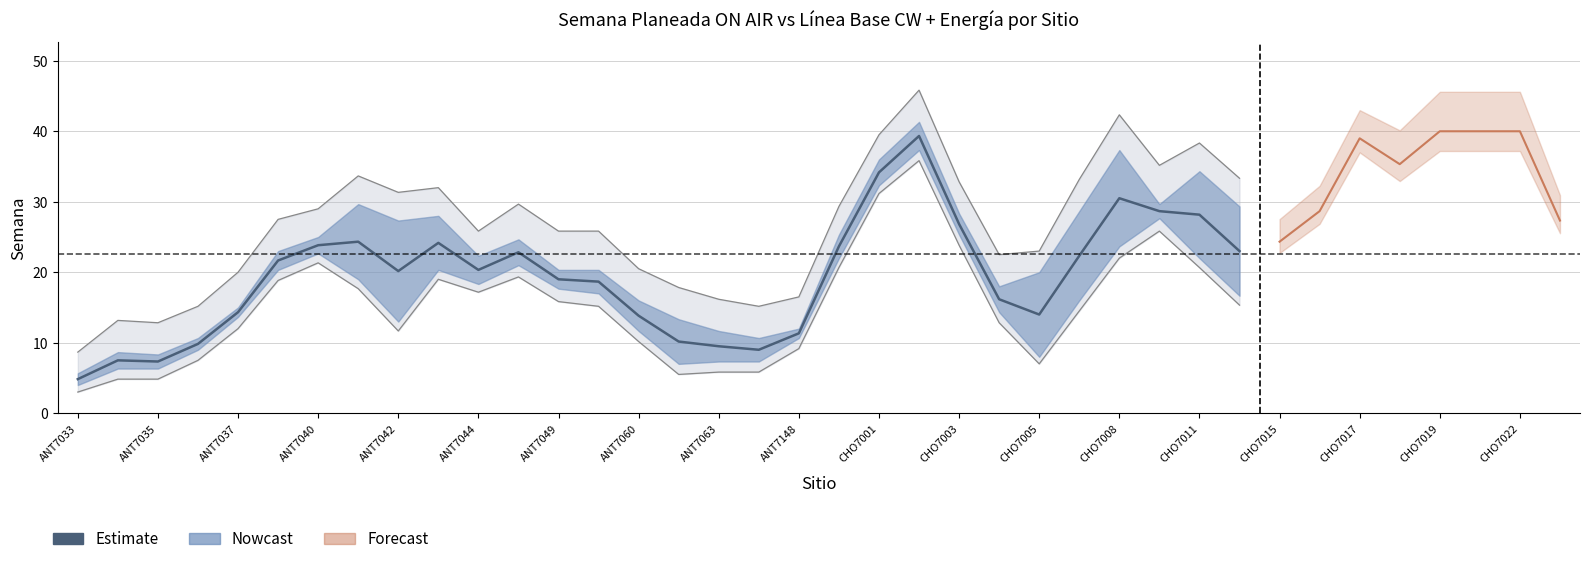

What is the difference between the second highest and minimum values?

29.3